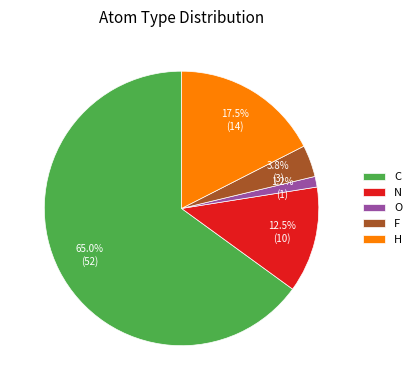

How many slices are in this pie chart?

5